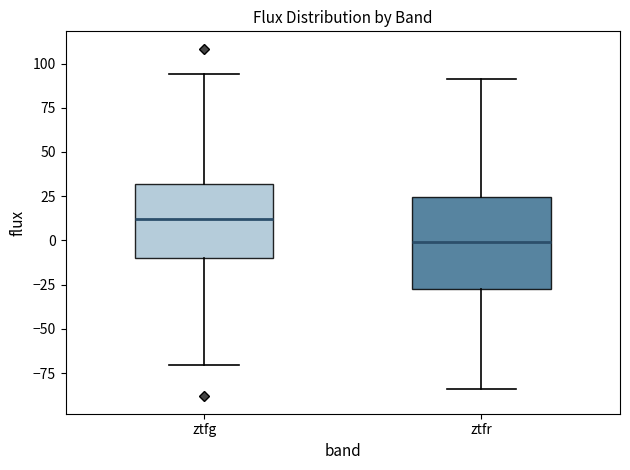

Reading left to right, read every box against the y-axis: the position of its median line, the range the box covers, and the ends of its whiskers. The values are not printed on the chart, so give them approximately, as read against the axis.

ztfg: median 10, box -10 to 30, whiskers -70 to 95
ztfr: median 0, box -25 to 25, whiskers -85 to 90